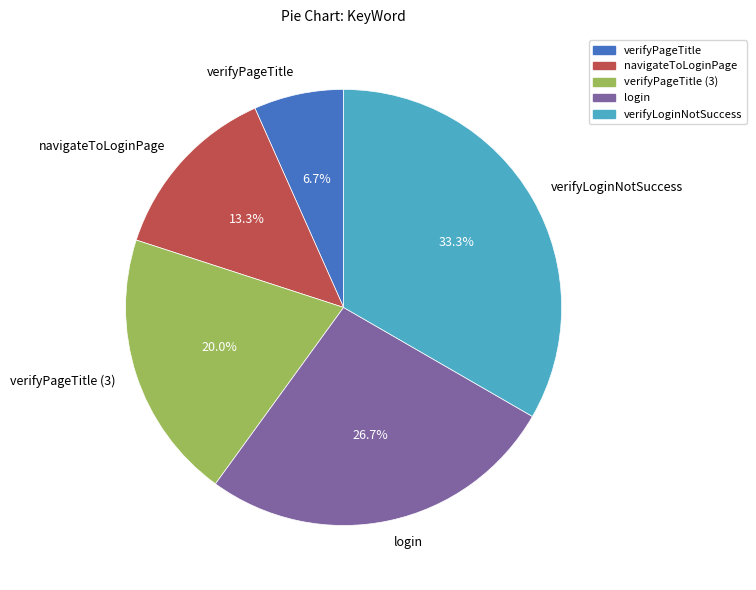

How many segments does this pie chart have?

5